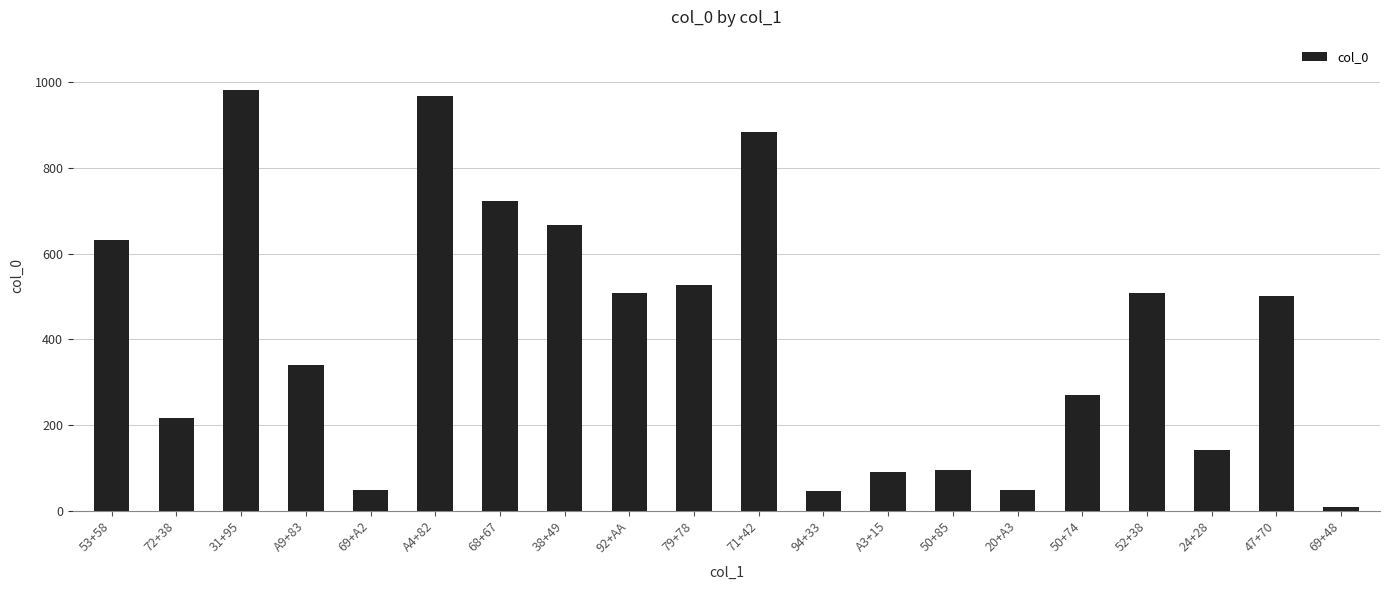

What position from the right is 71+42?

10